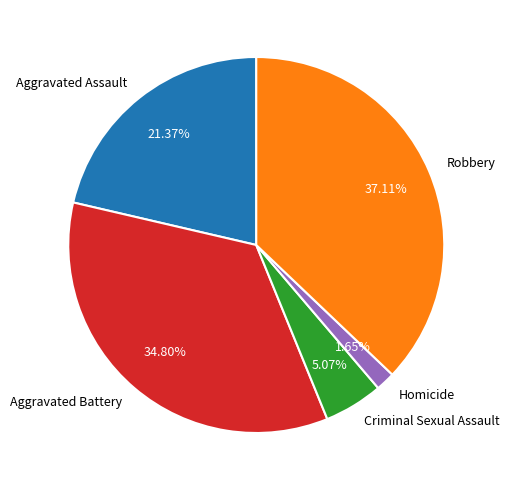

What percentage is the Aggravated Assault slice, to the nearest percent?

21%